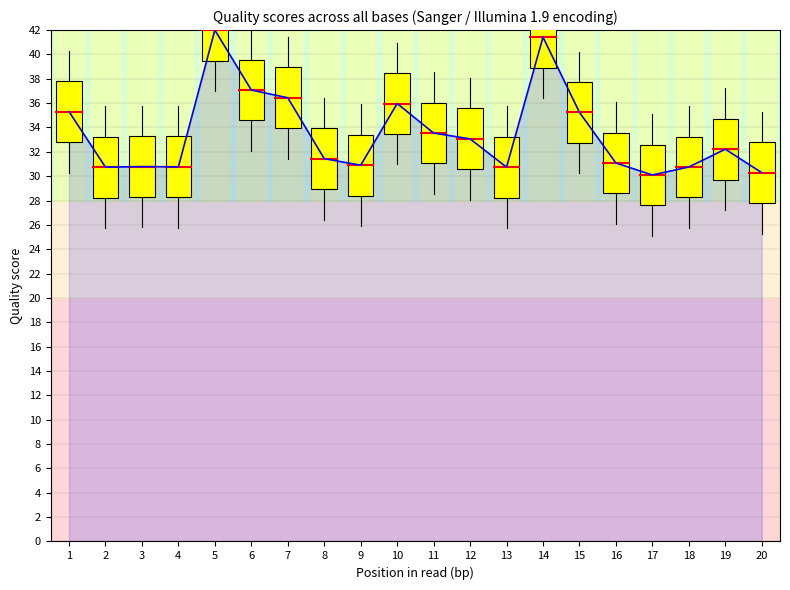

Which category has the highest value across all series?

5